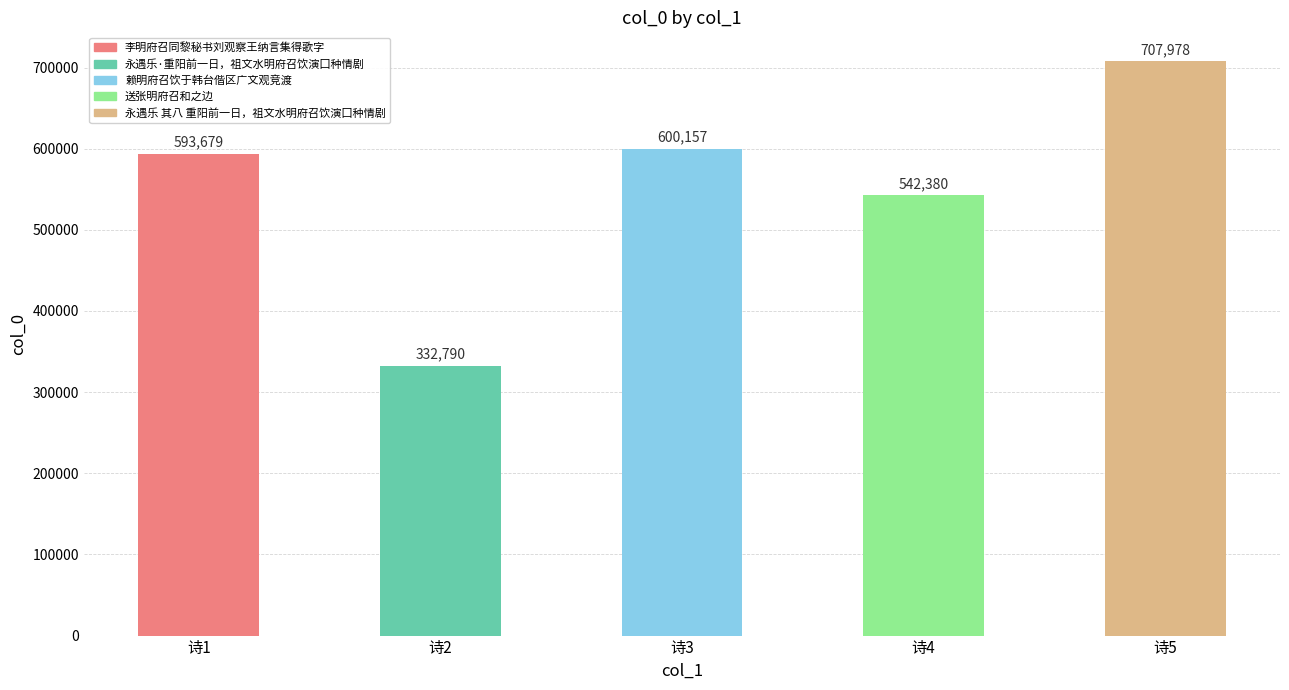

What is the value of the 5th bar from the left?

707978